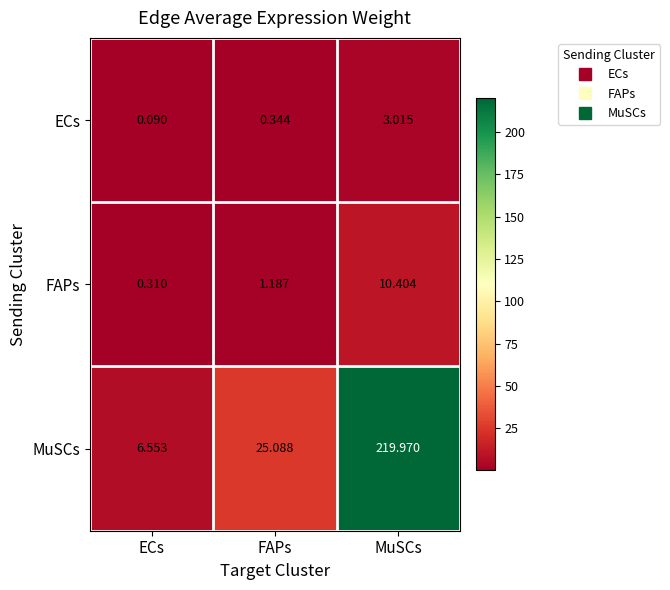

Which label corresponds to the largest value in the chart?

MuSCs